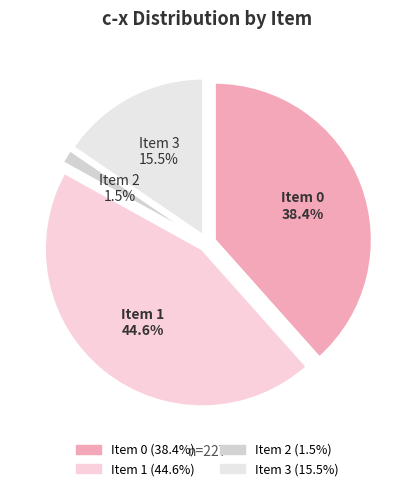

Does 3 account for over 50% of the chart?

No